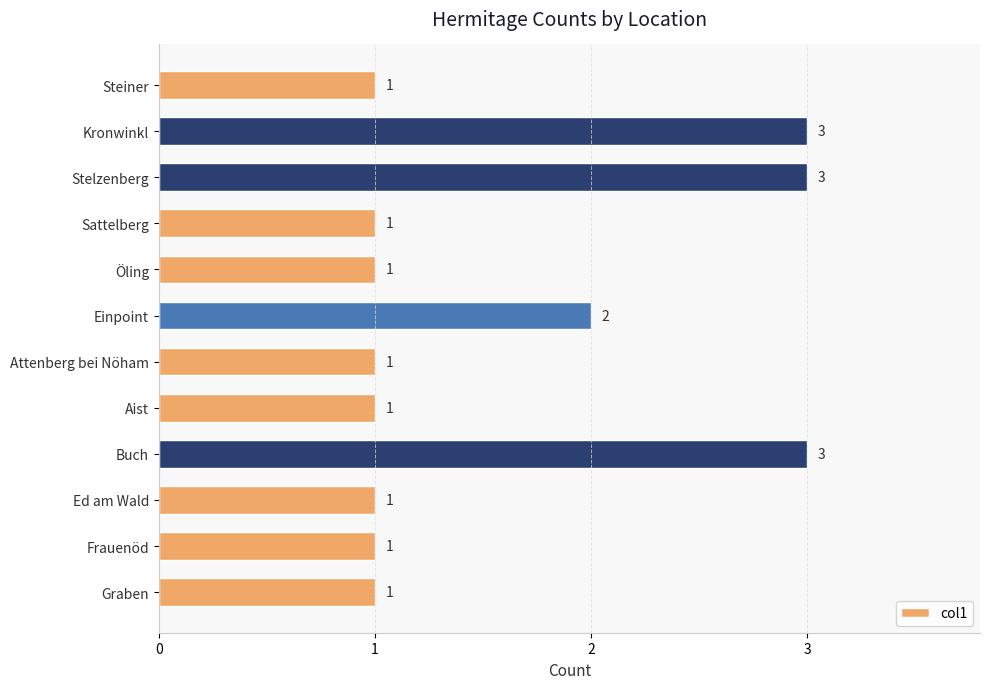

True or false: the data shows 1 at Frauenöd.

True